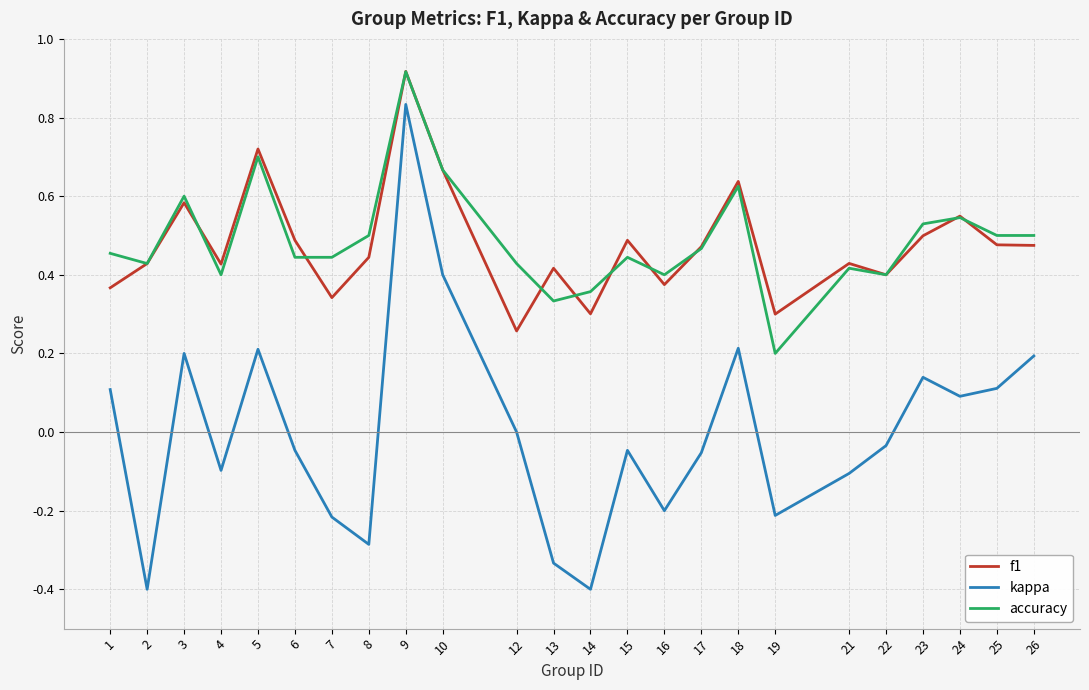

True or false: kappa and accuracy cross at least once.

False